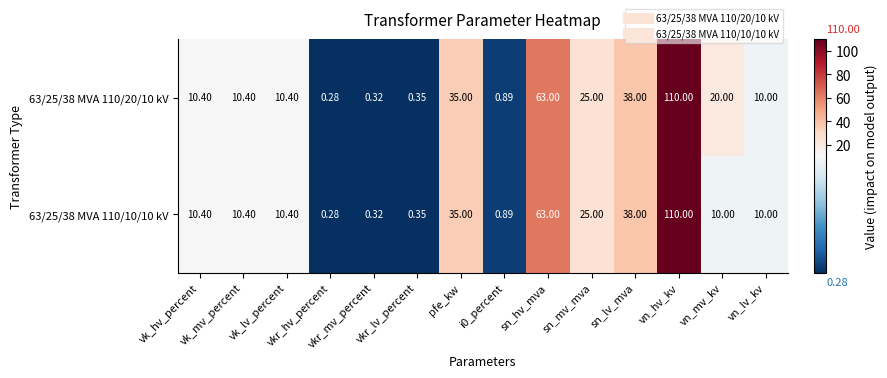

What is the maximum value shown in the chart?

110.0